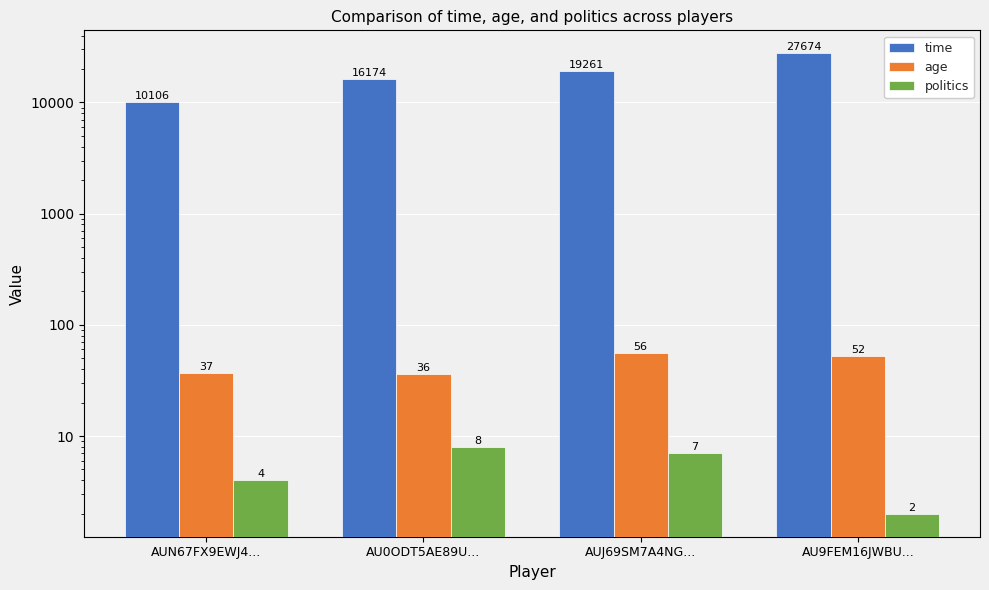

What value does the age series have at AUJ69SM7A4NG..., to the nearest 5?

55